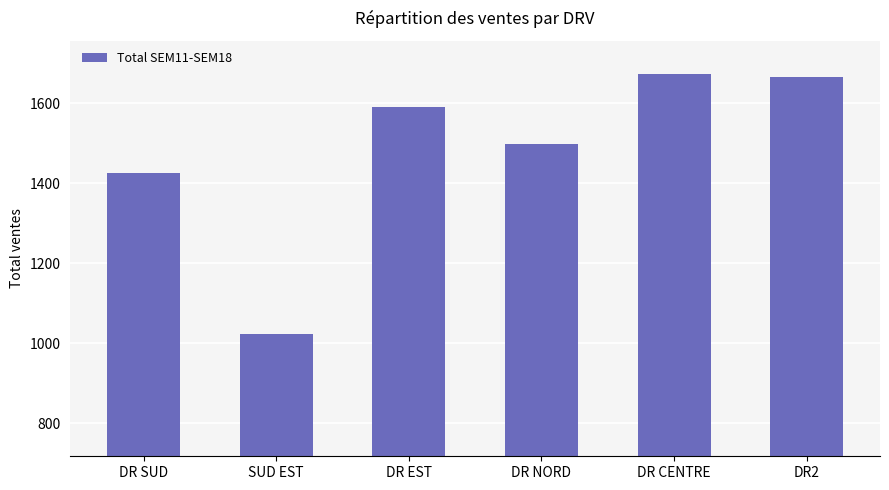

Read the value at DR SUD, to the nearest 10.

1430